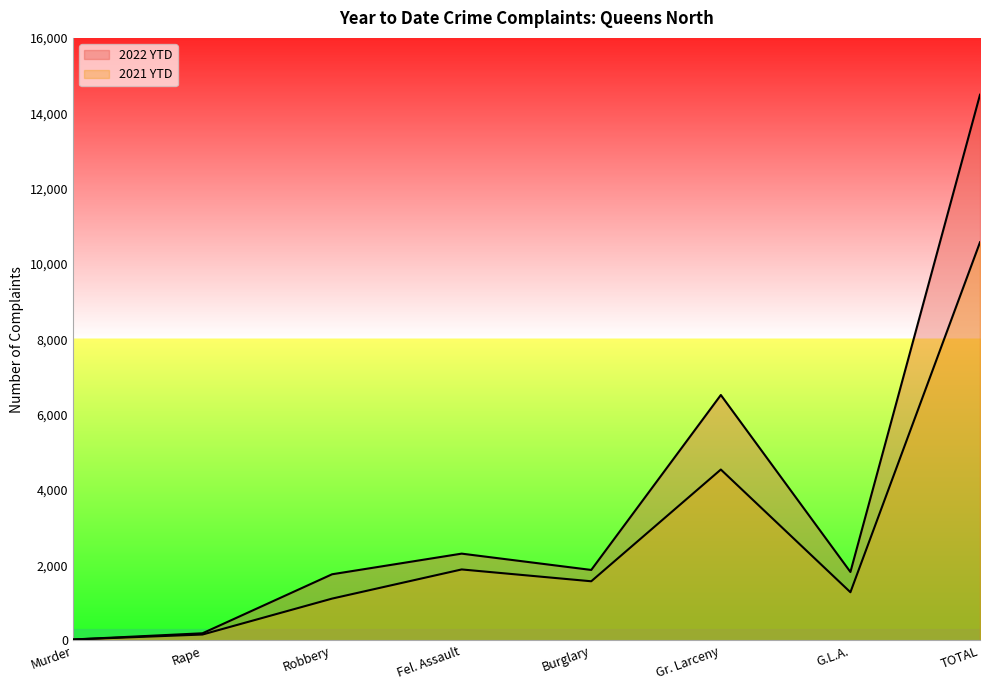

How many lines are shown in the chart?

2